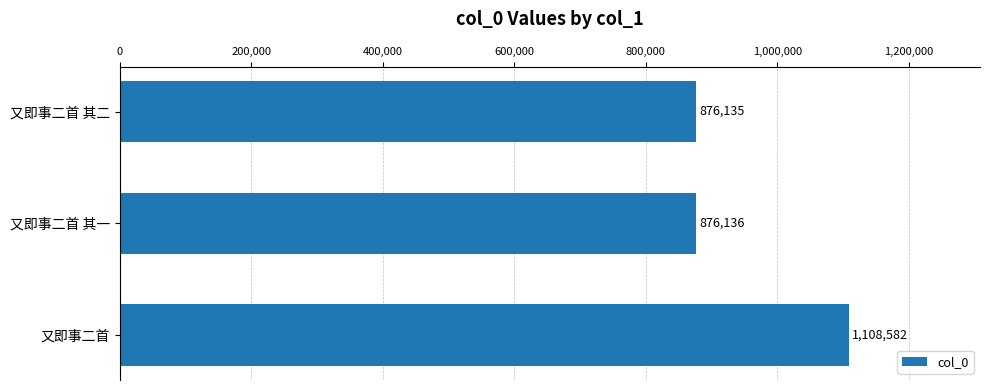

Reading bottom to top, extract all data points from this chart.

又即事二首=1108582	又即事二首 其一=876136	又即事二首 其二=876135